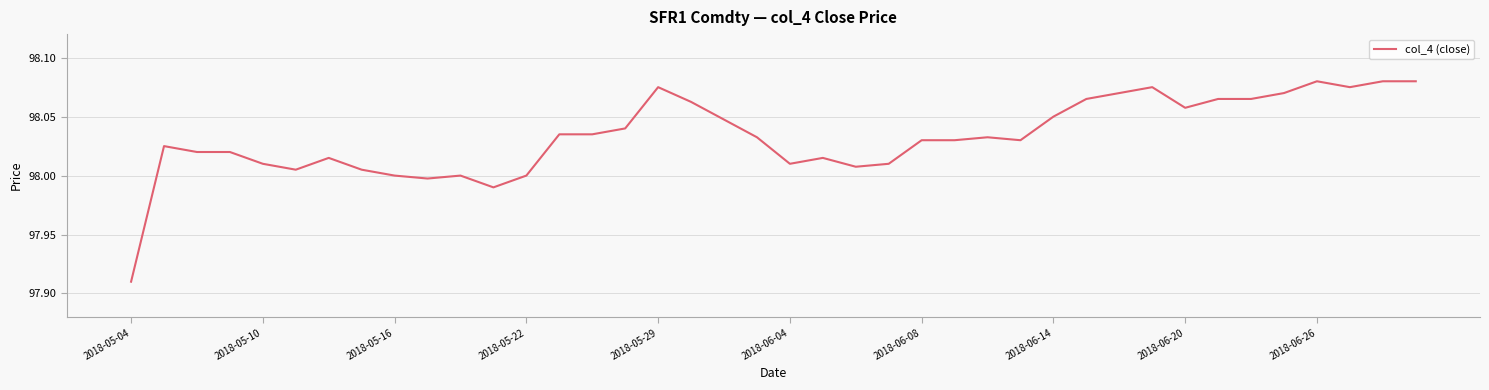

Is this an area chart (filled region under the line)?

No